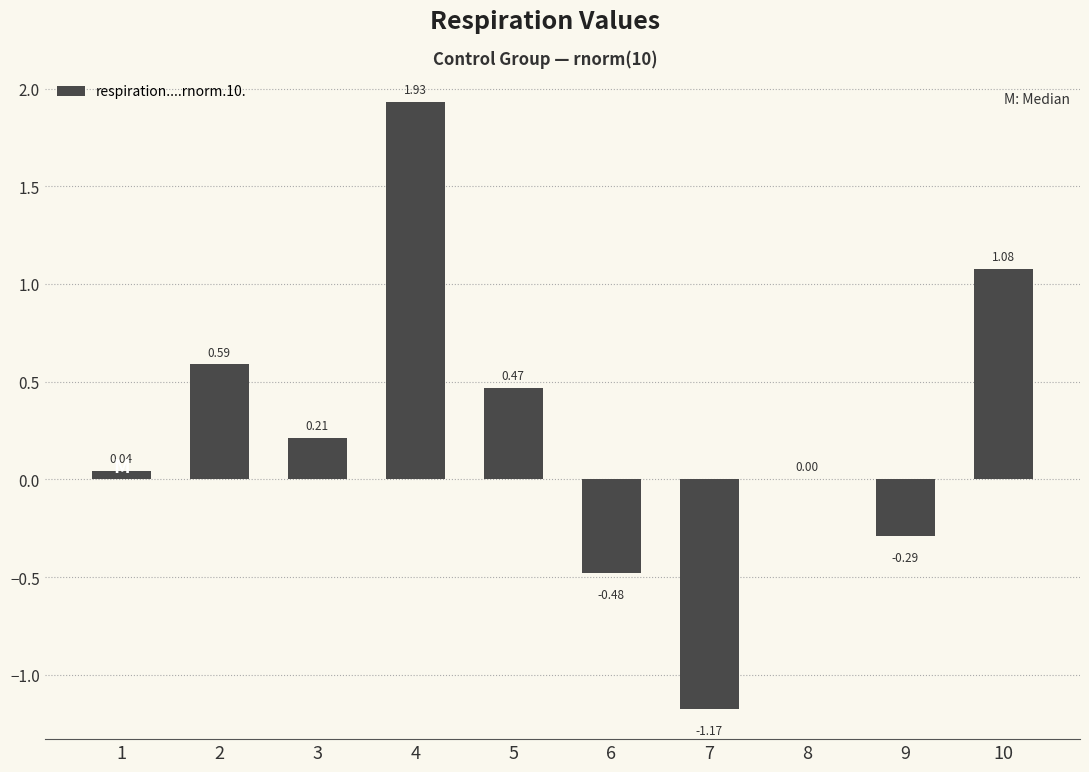

Which has a higher value, 10 or 1?

10